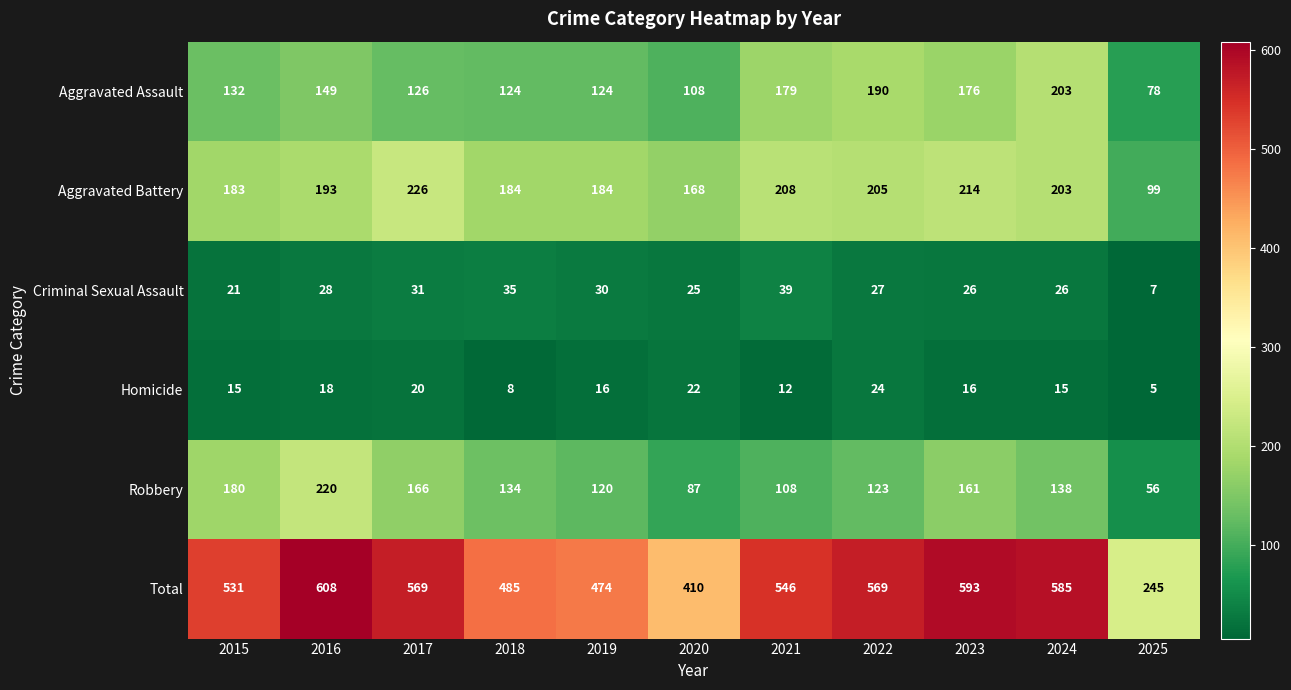

What is the sum of the Aggravated Battery values at 2018 and 2024?

387